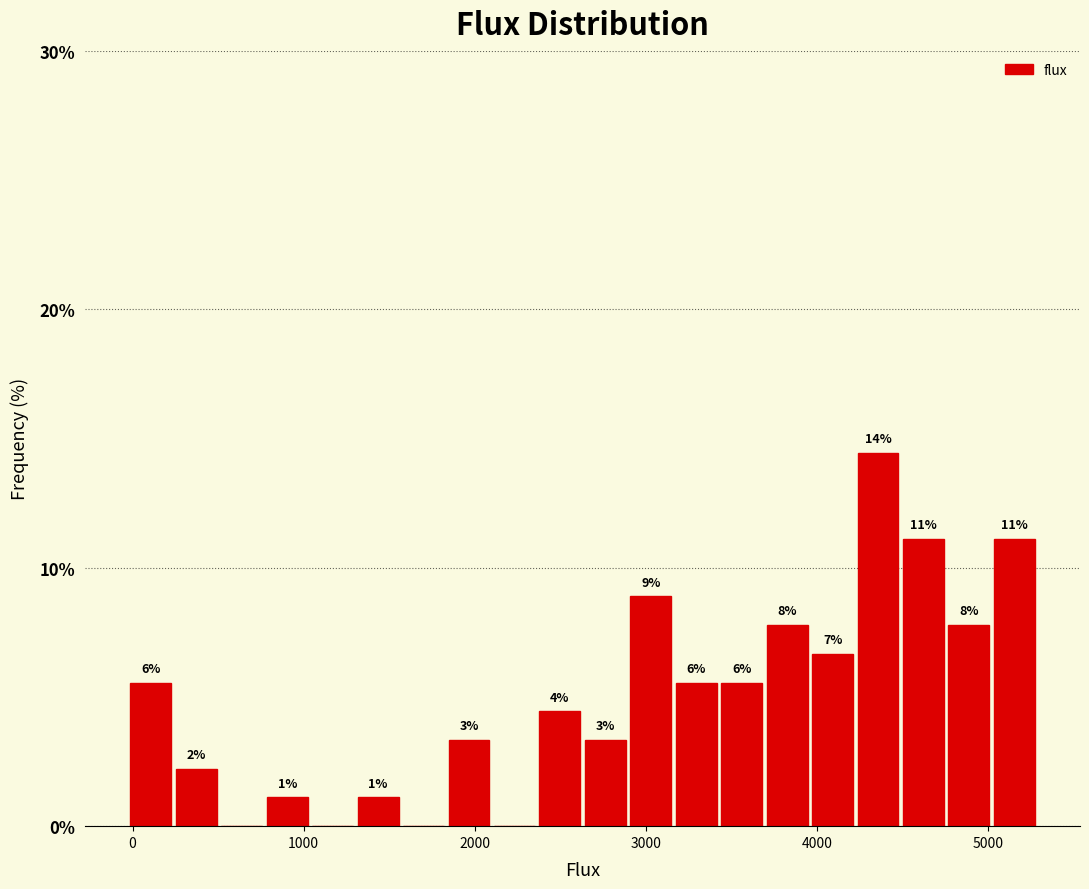

Around what value on the x-axis is the tallest bar? Give the approximate position of its centre, as read against the axis.

4400